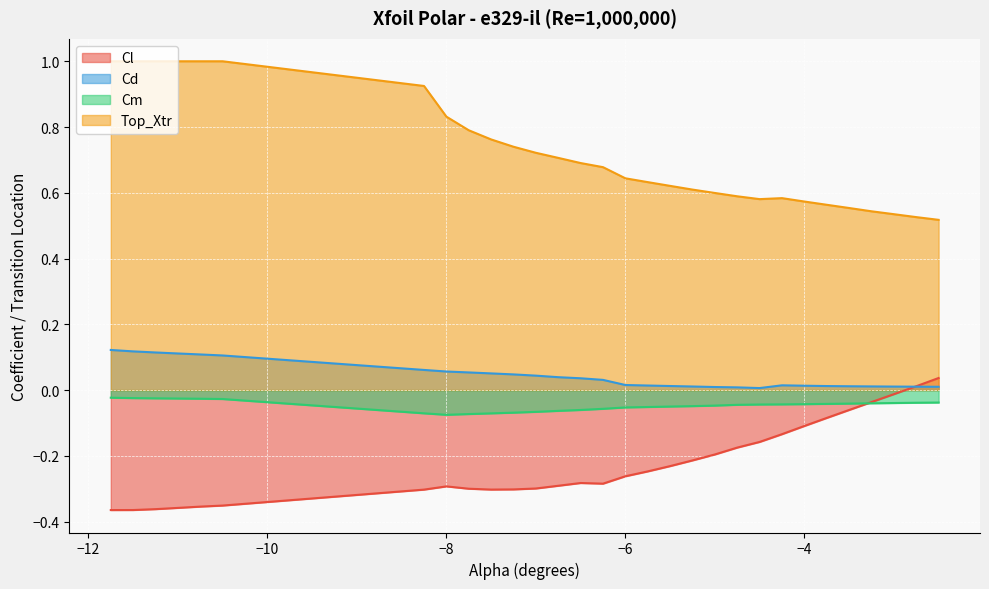

Is the value of Cd at -8.25 greater than the value of Cl at -3.5?

Yes